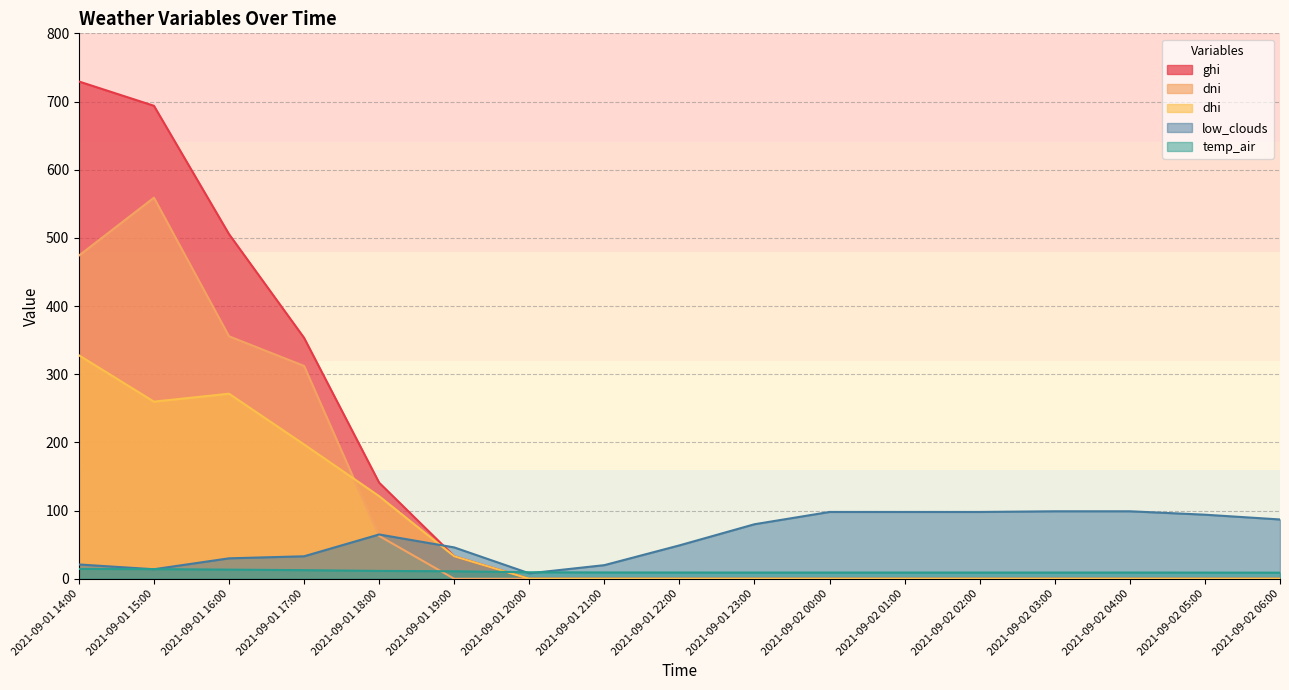

How many values in the temp_air series exceed 9?

16